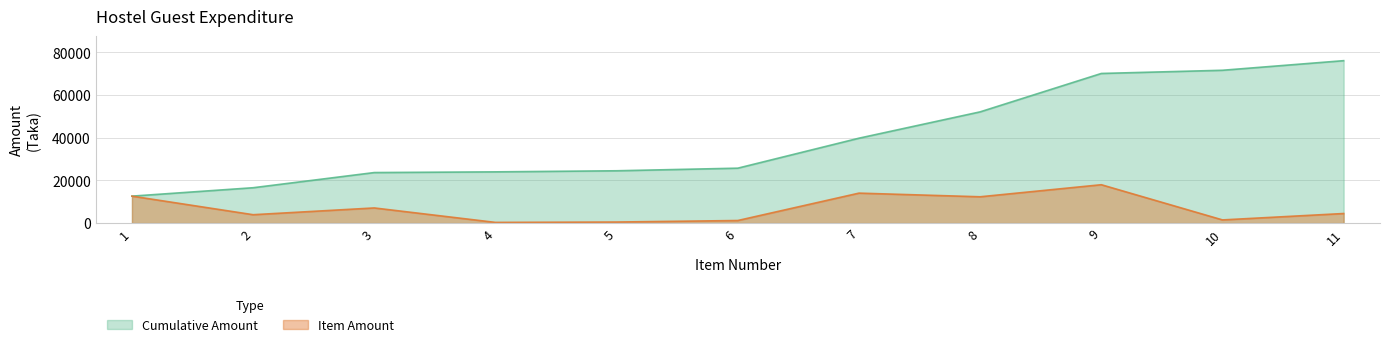

How many data points in Item Amount are above 4500?

5